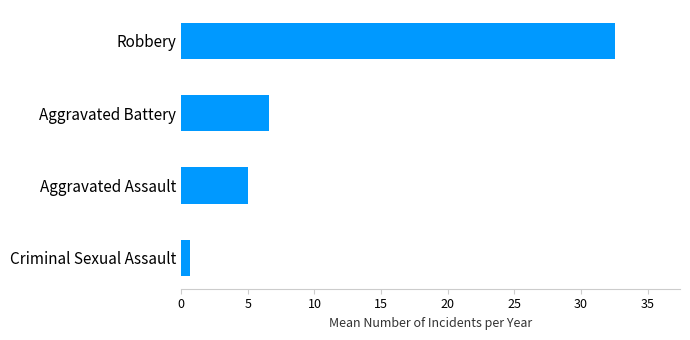

What is the sum of all values?

44.8